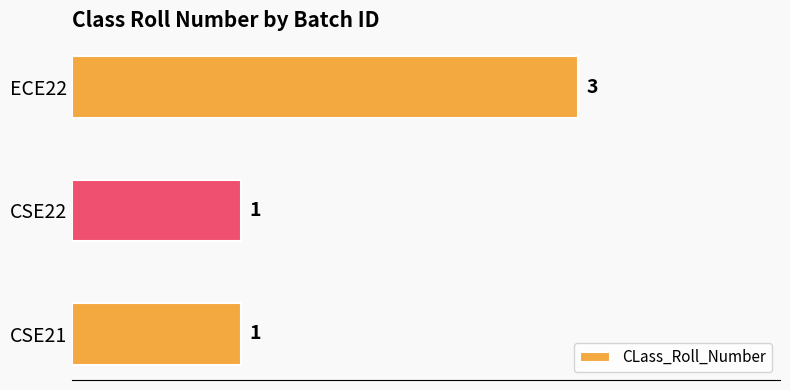

What is the maximum value shown in the chart?

3